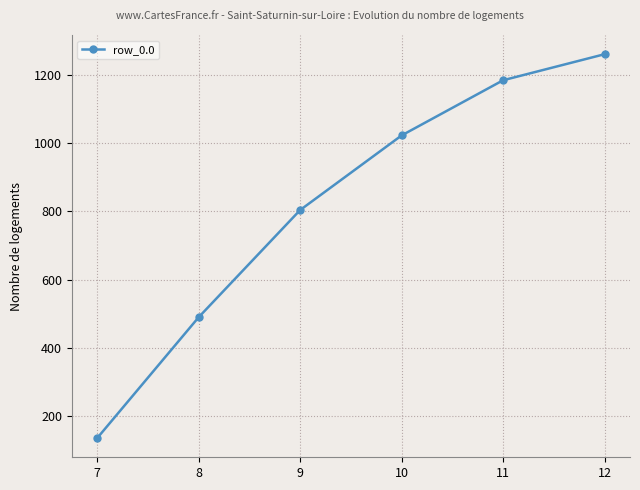

True or false: the data has more than 2 interior local peaks.

False